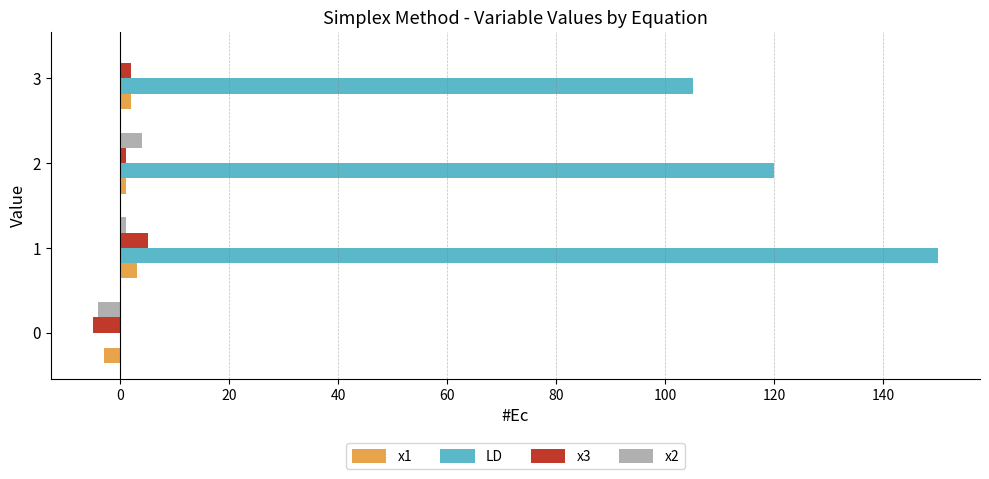

How many values in LD are above zero?

3